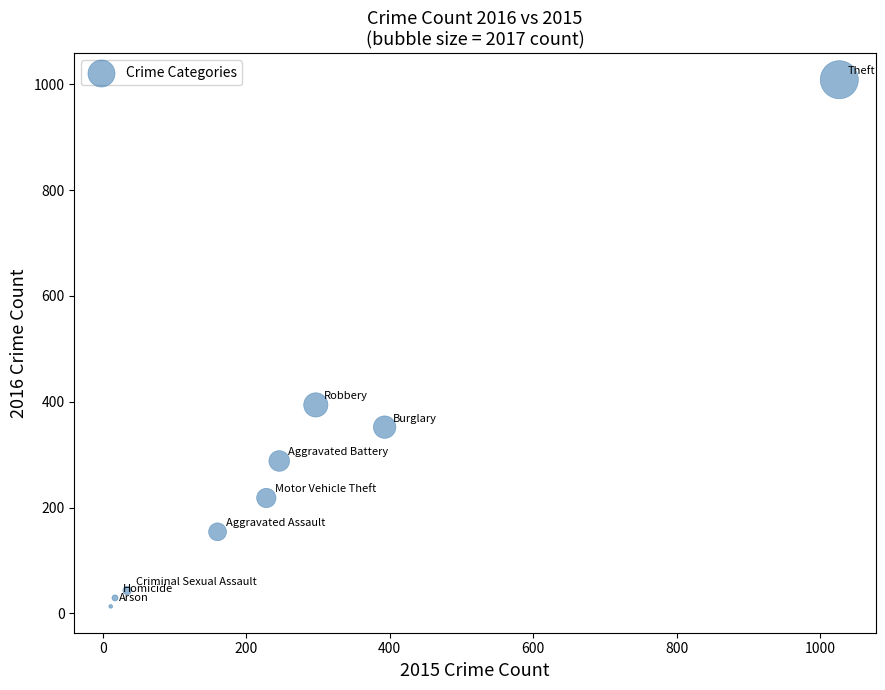

What Y value in the scatter plot is closest to 511?

394